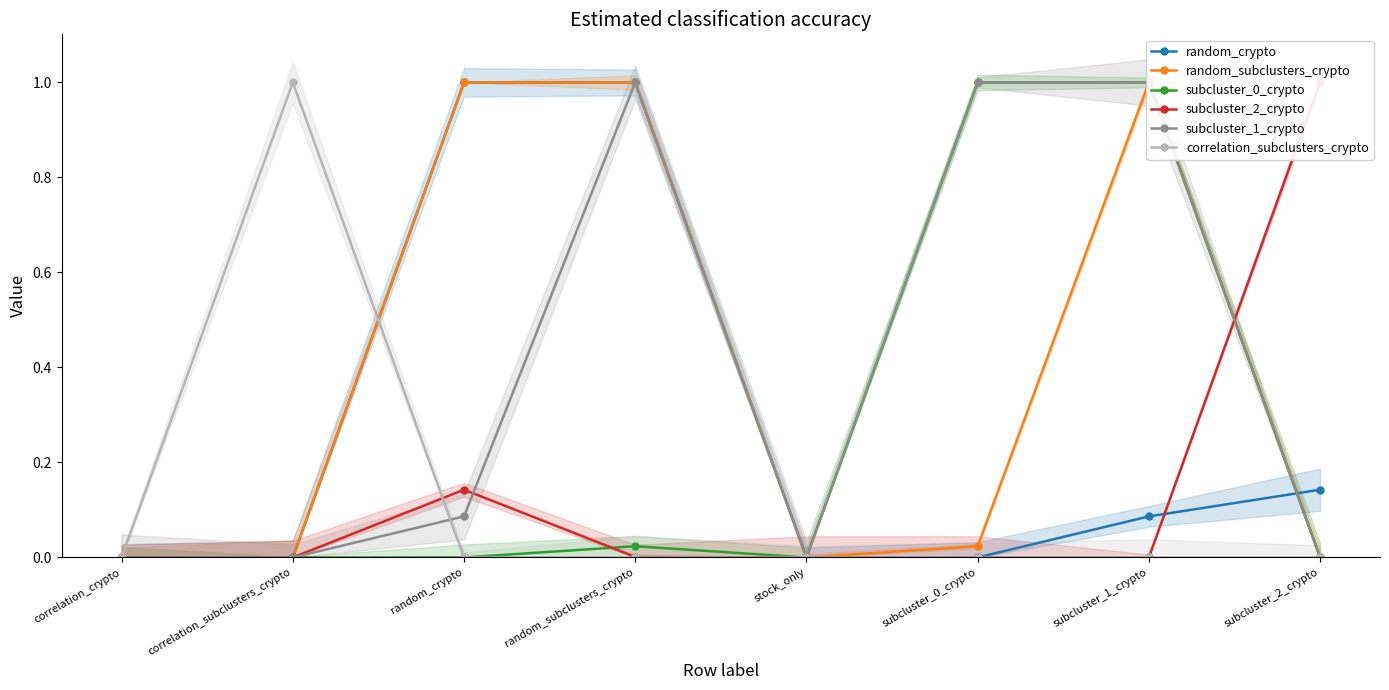

Between subcluster_0_crypto and subcluster_1_crypto, which series saw the biggest shift?

random_subclusters_crypto